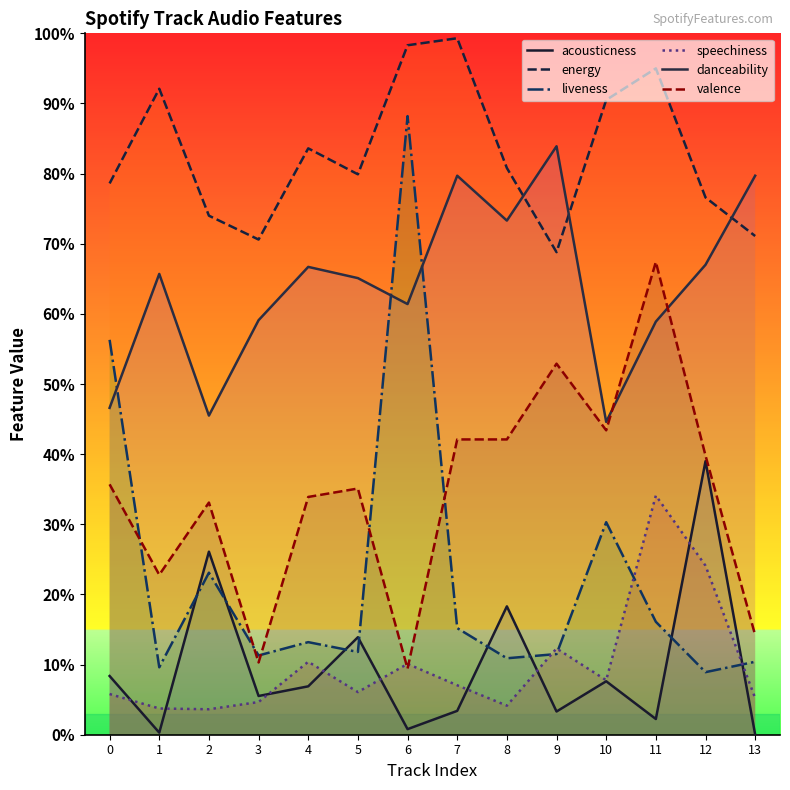

How many interior local valleys does the energy series have?

3